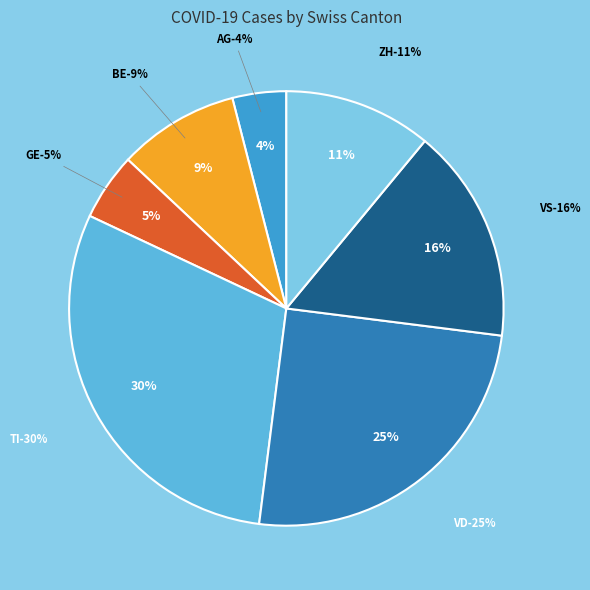

Does AG account for over 50% of the chart?

No